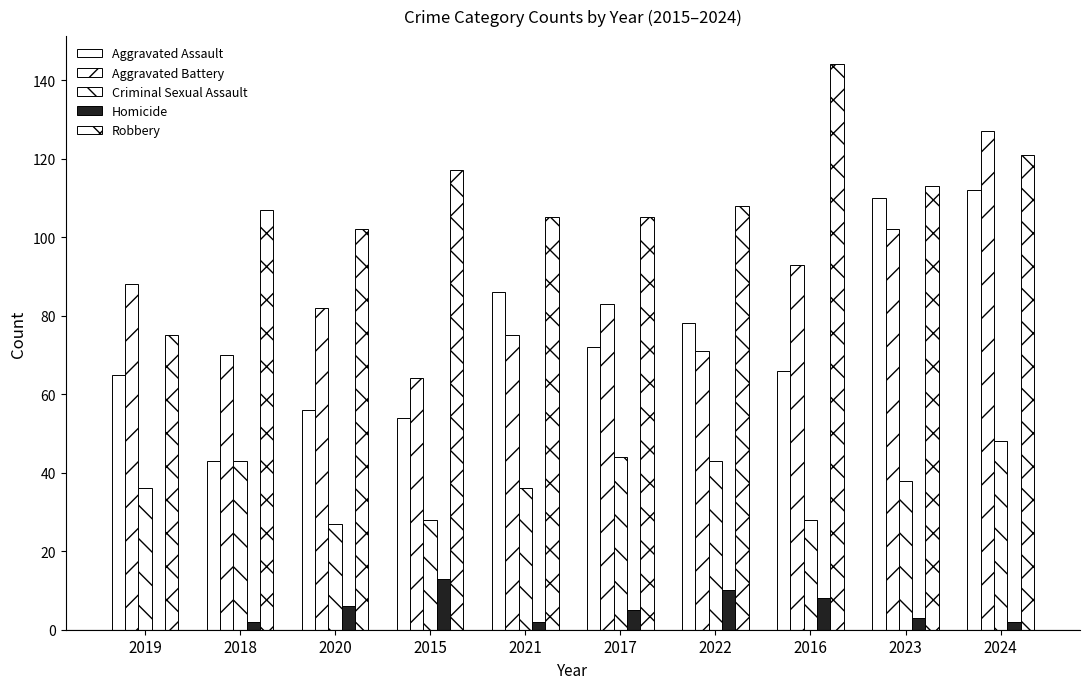

Which series changed the most between 2015 and 2022?

Aggravated Assault